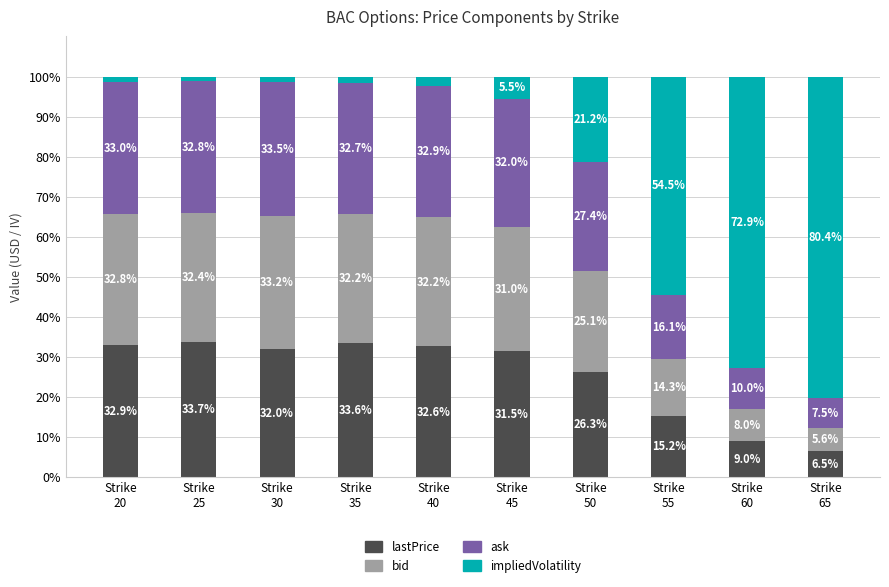

What is the value of the lastPrice bar at the 9th from the left?

9.0